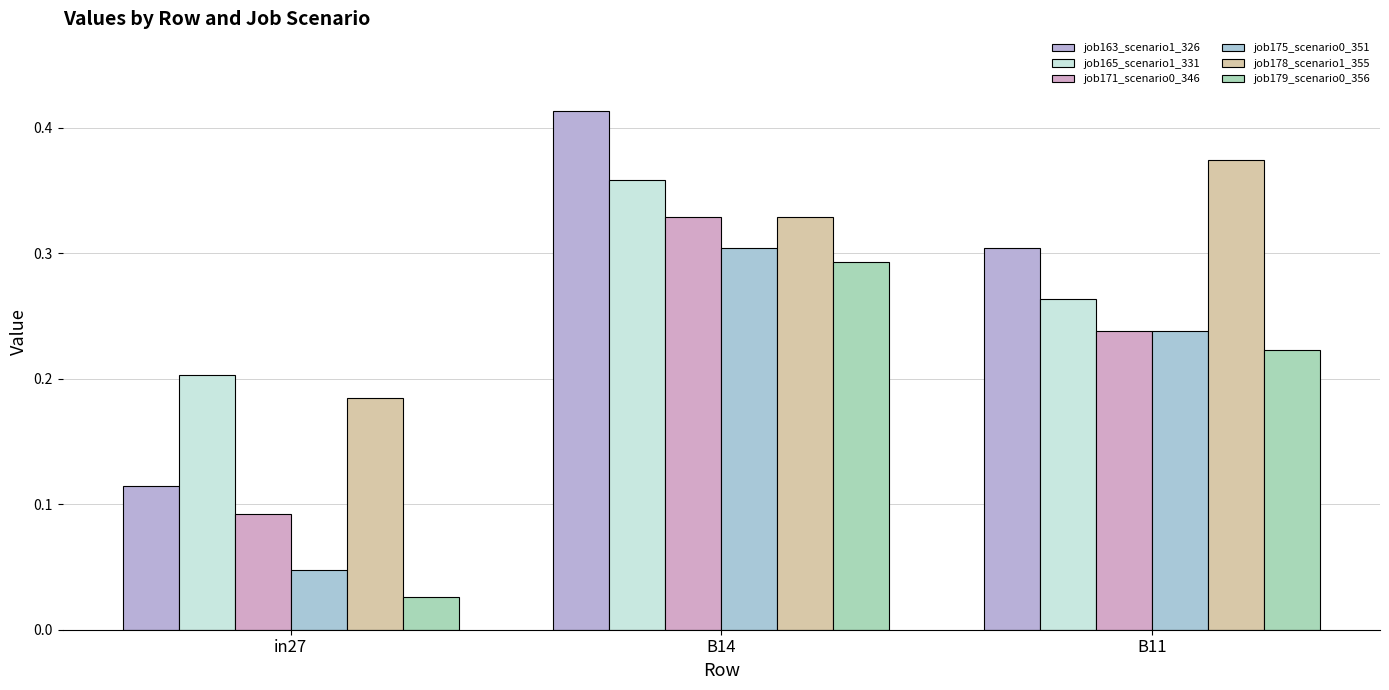

Does the chart contain stacked bars?

No